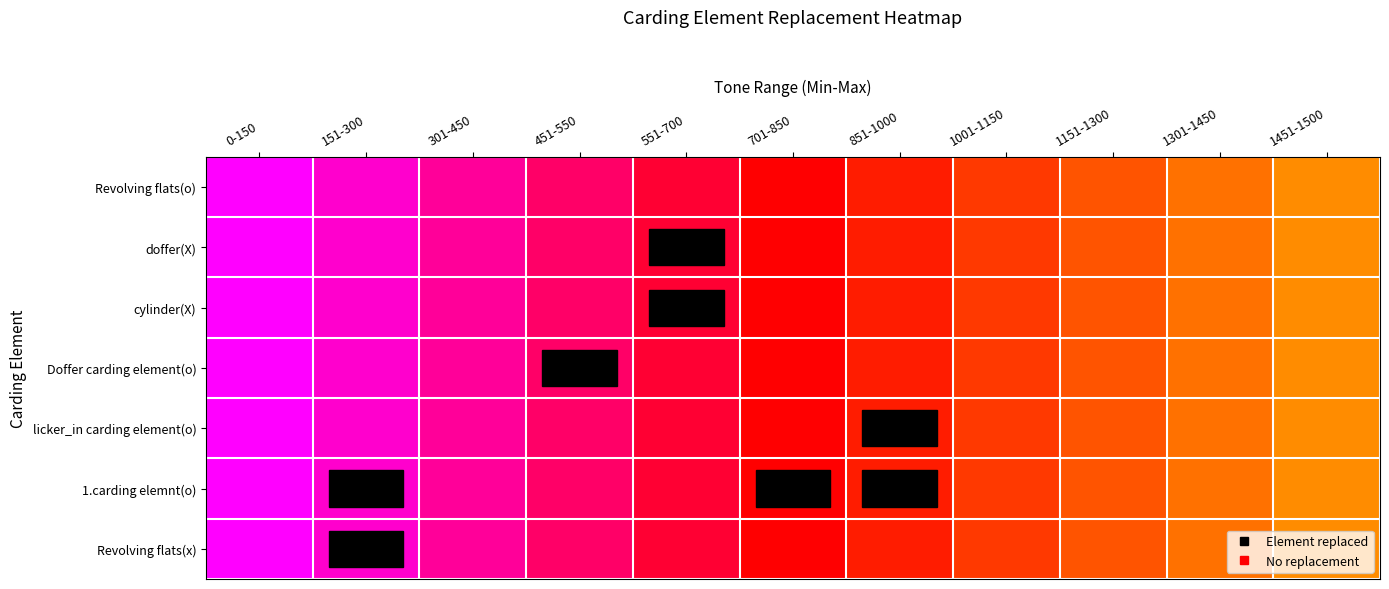

True or false: Revolving flats(x) has a value of 1 at Revolving flats(x).

False